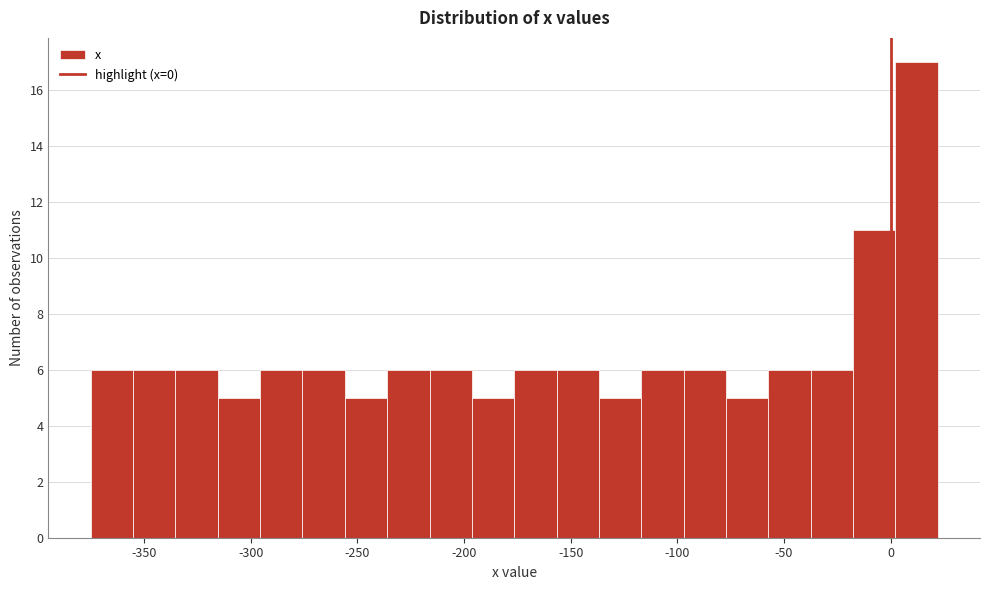

Read against the x-axis, roughly where is the centre of the tallest bar?

10